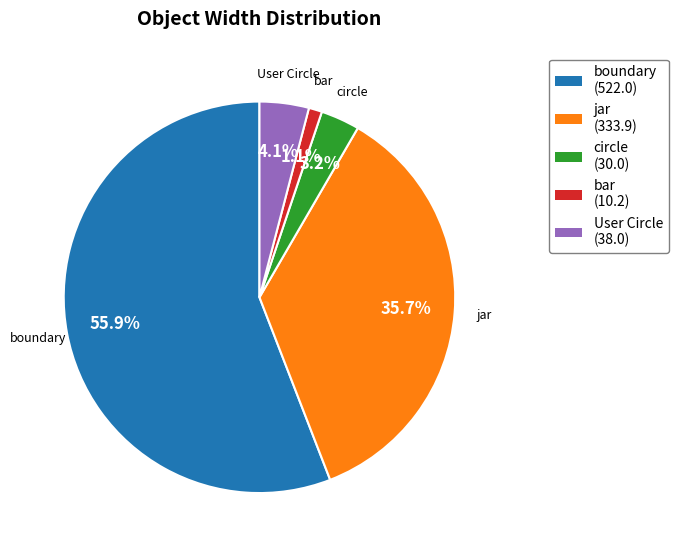

Is there a majority slice in this chart?

Yes